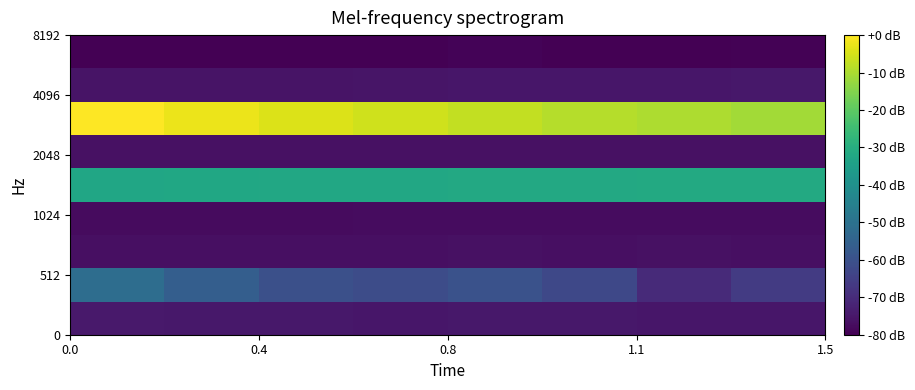

How many categories are shown in the chart?

8